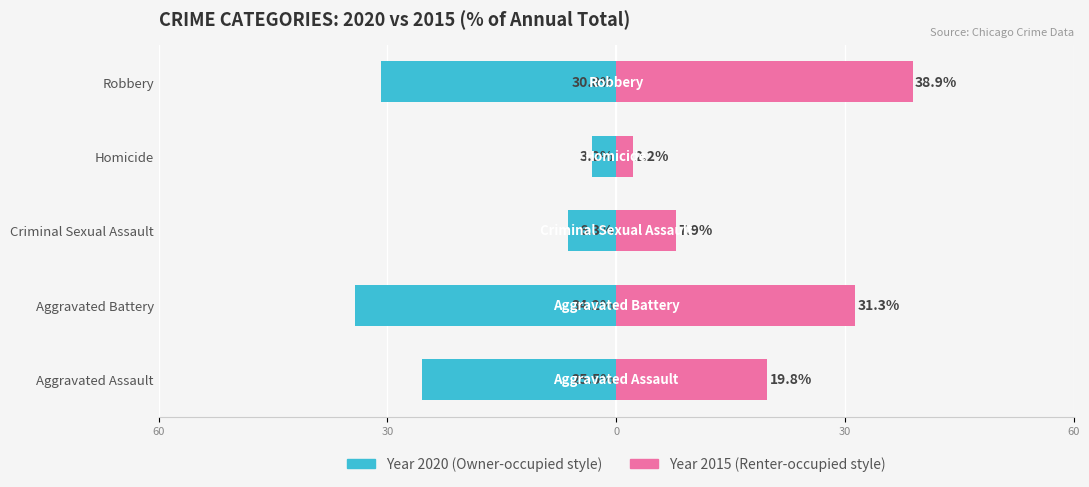

Does the chart contain any negative values?

Yes